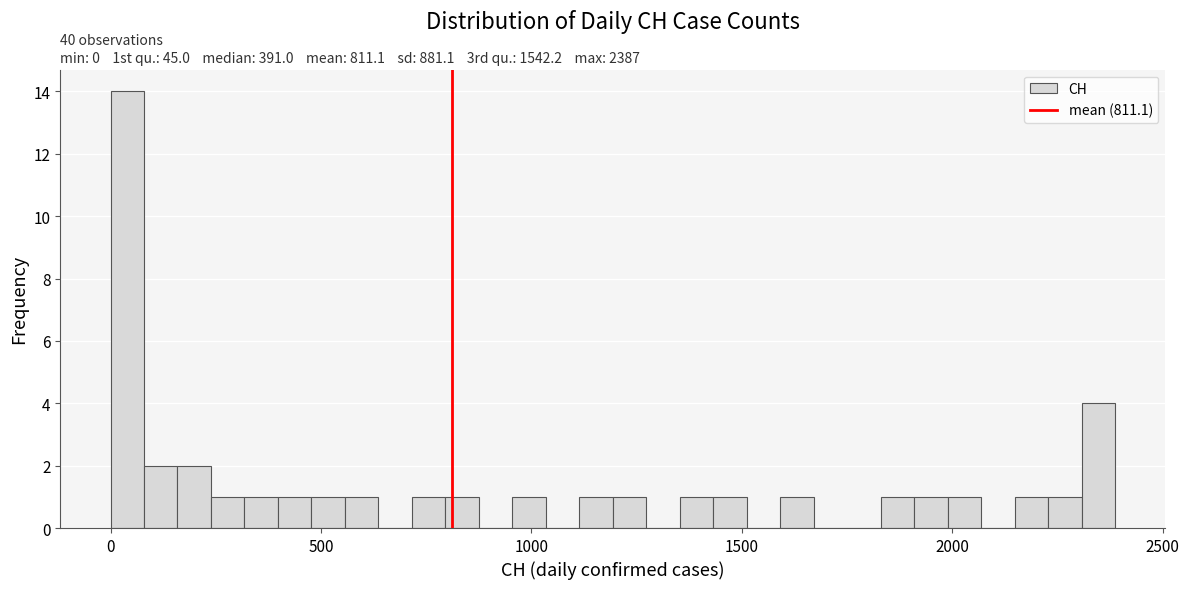

Around what value on the x-axis is the tallest bar? Give the approximate position of its centre, as read against the axis.

50